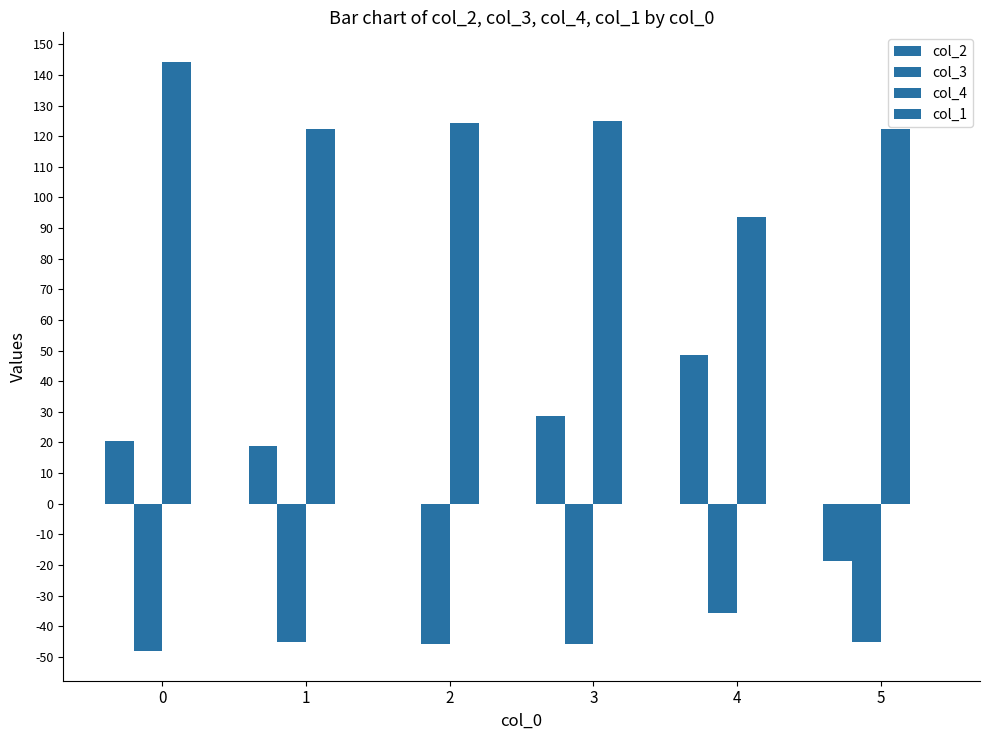

What is the sum of all col_4 values?

732.3